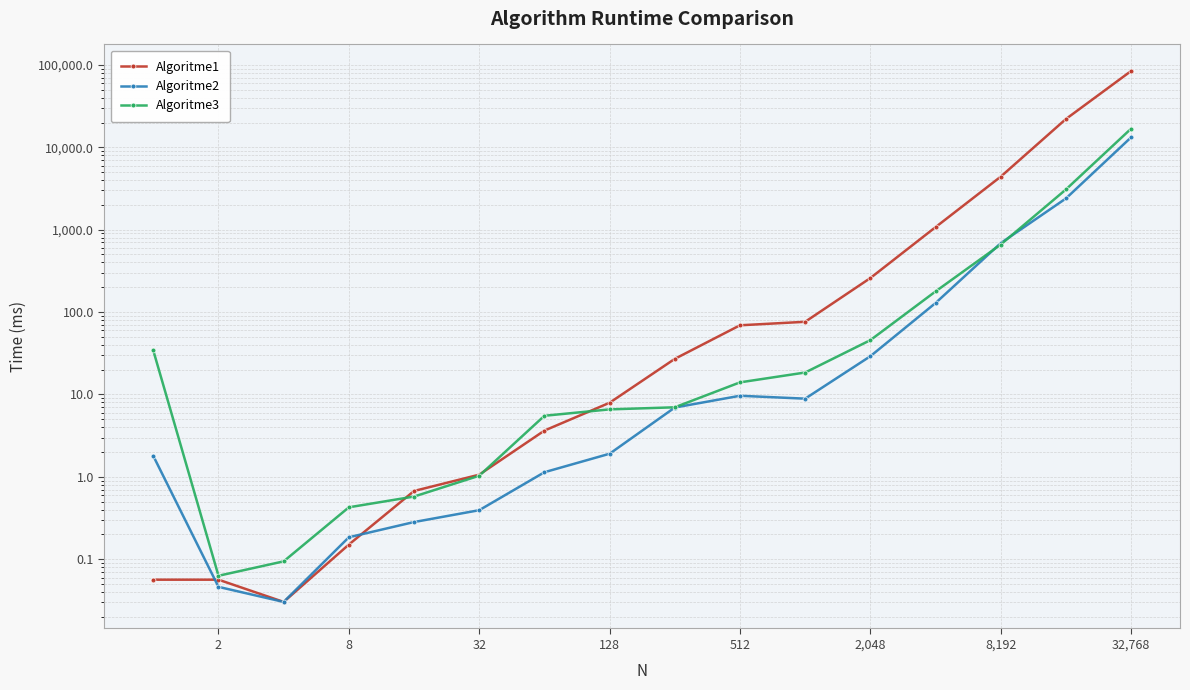

What are all the series names shown in the legend?

Algoritme1, Algoritme2, Algoritme3